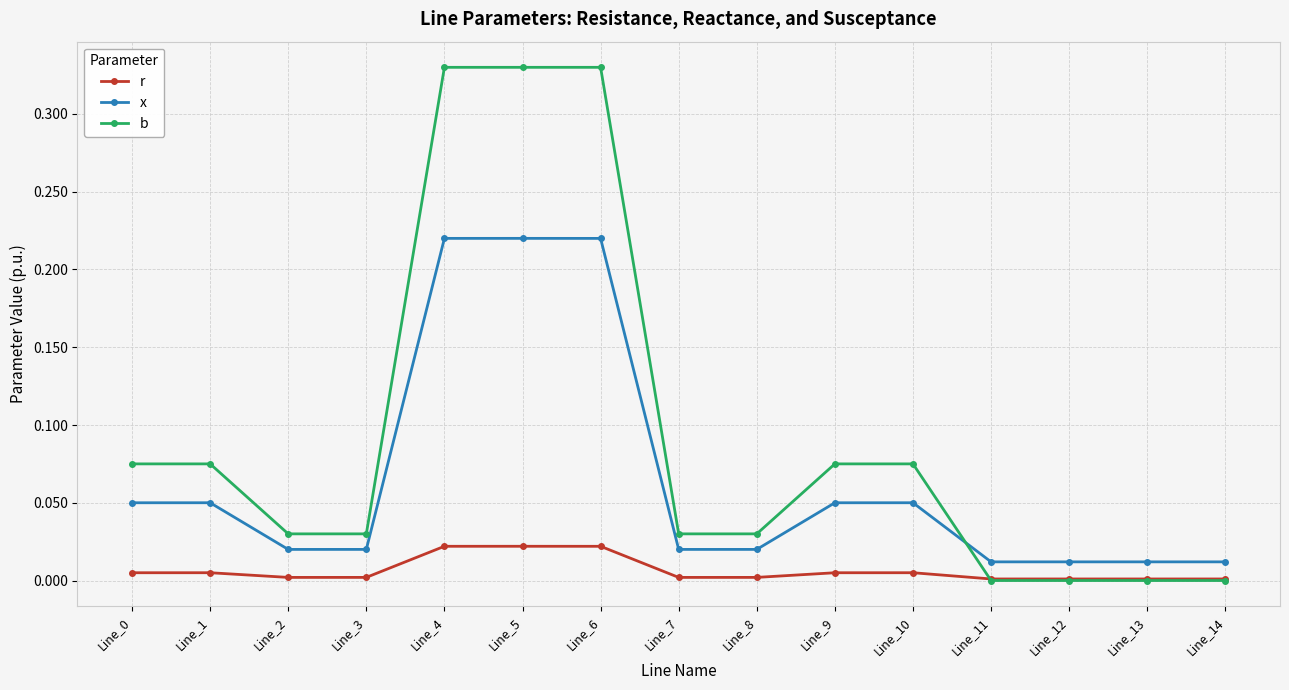

The r series shows 0.0 at Line_2. True or false?

True